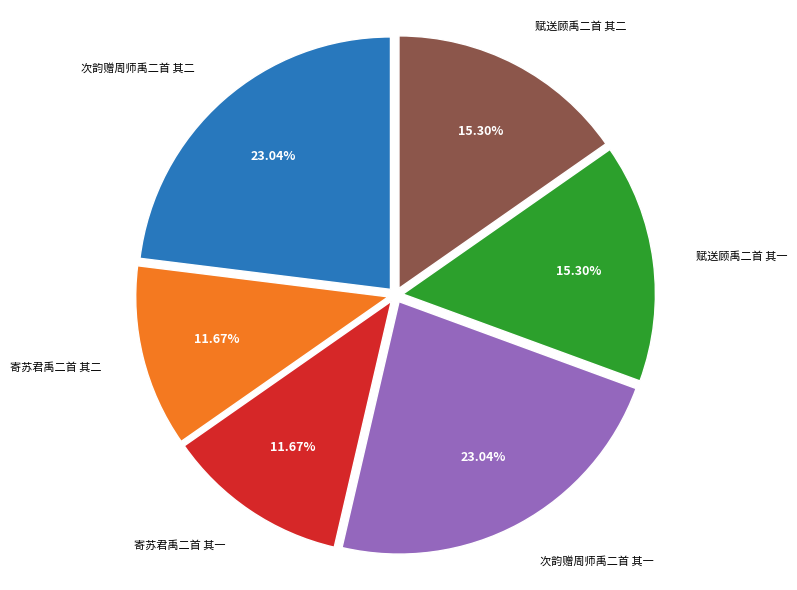

Count the number of slices in the pie.

6